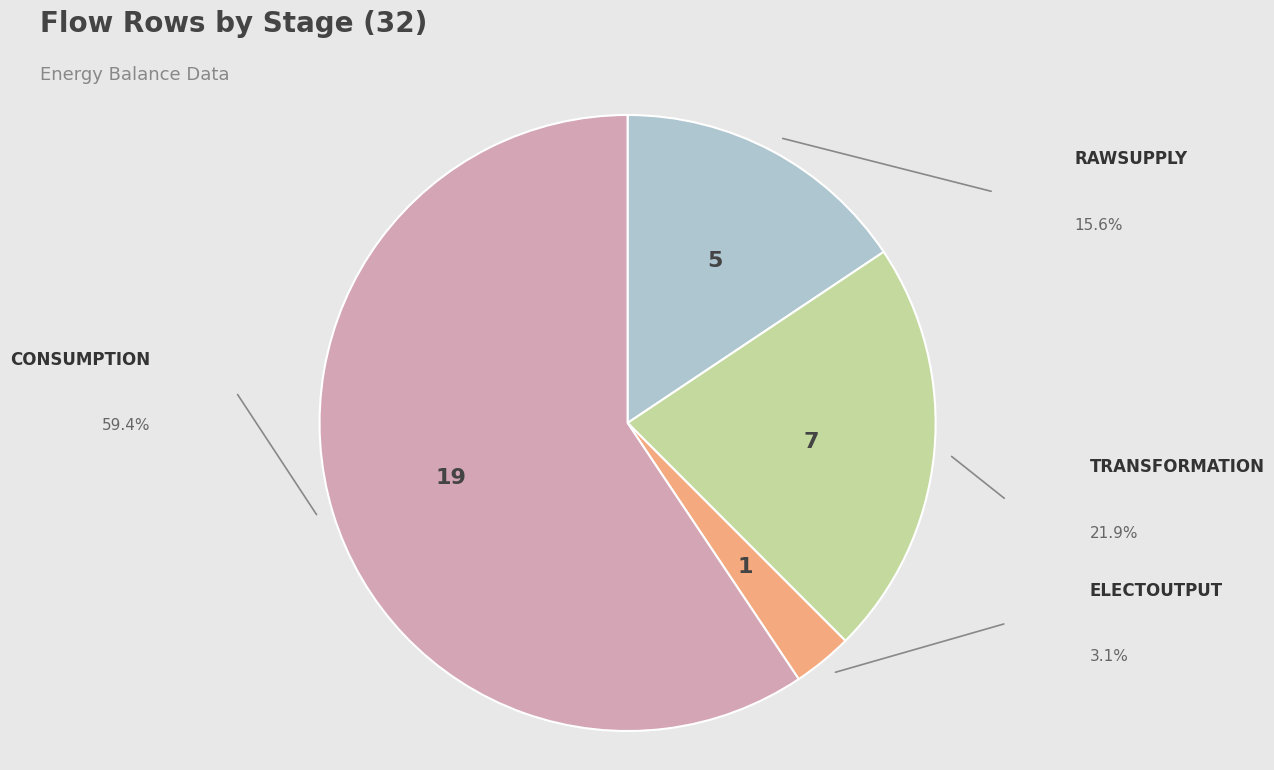

Is there a majority slice in this chart?

Yes